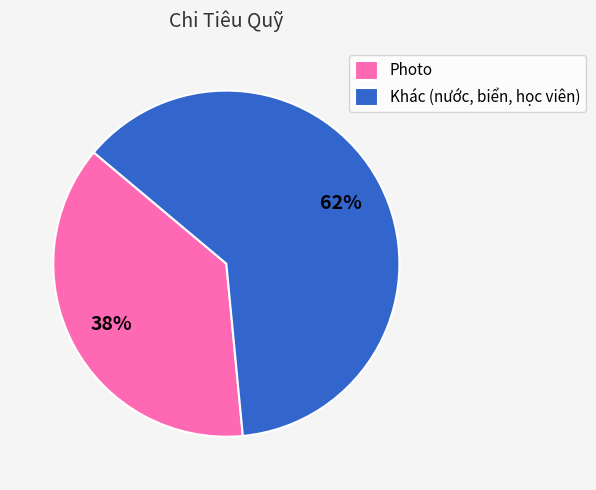

Do Photo and Khác (nước, biển, học viên) together represent more than half of the pie?

Yes